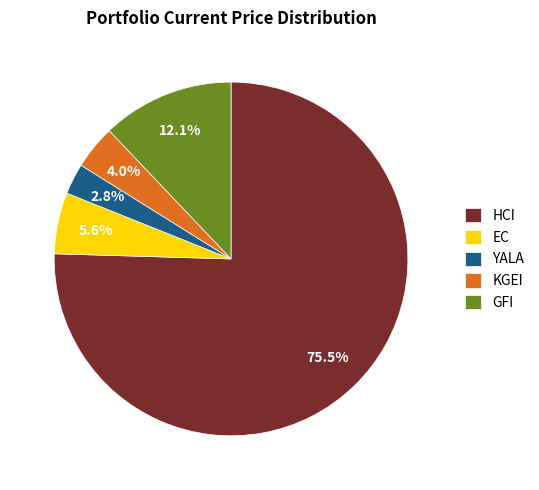

Approximately how many times larger is the value at KGEI compared to HCI?

0.1